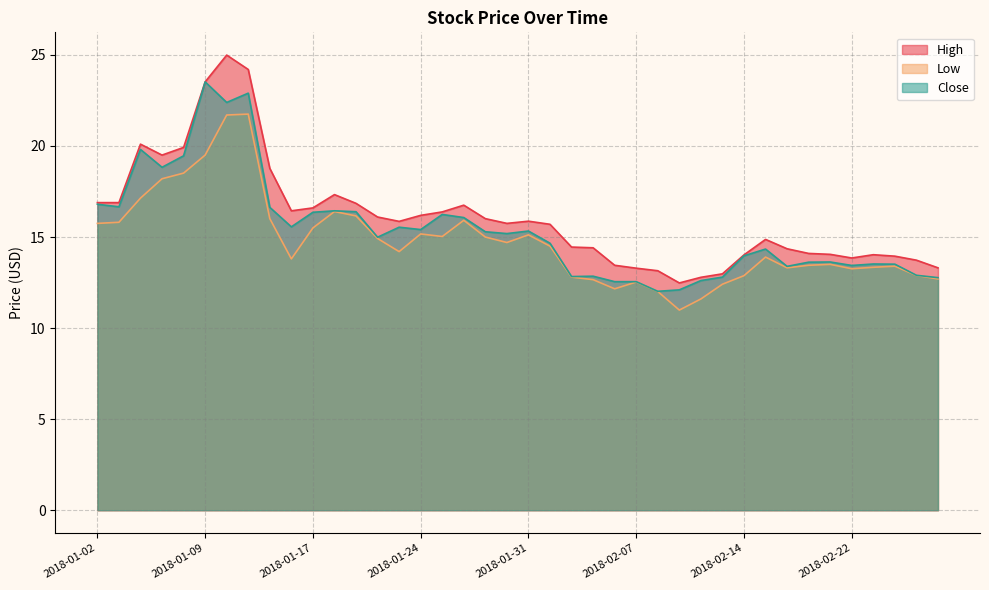

What is the average value of the Close series?

15.4